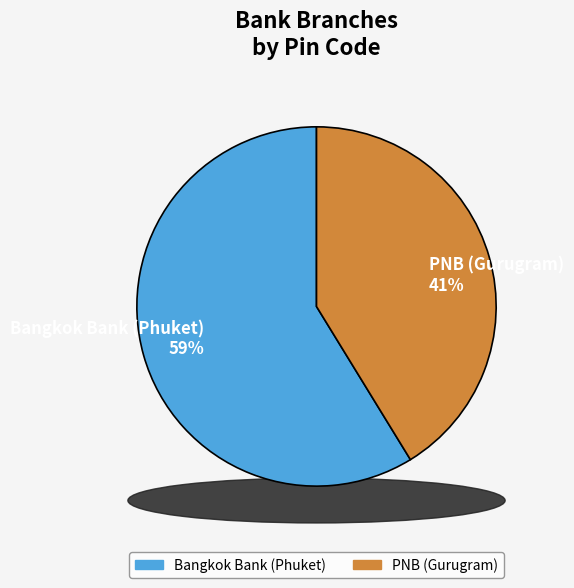

True or false: PNB (Gurugram) accounts for 29% of the total.

False